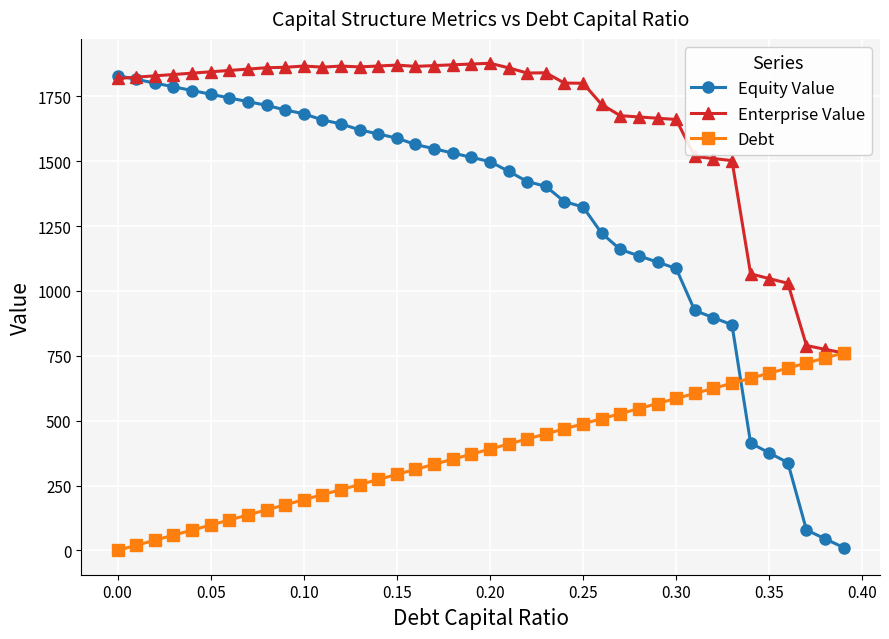

How many data points in Equity Value are less than 1514?

20